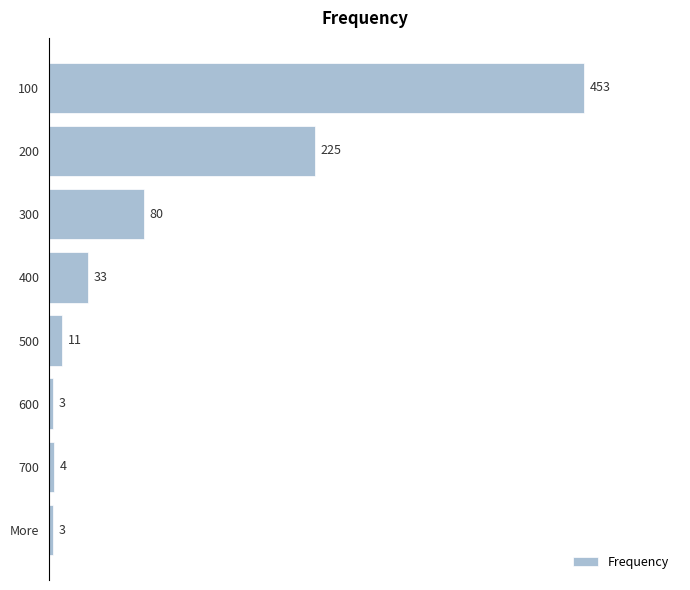

True or false: the data shows 3 at 600.

True